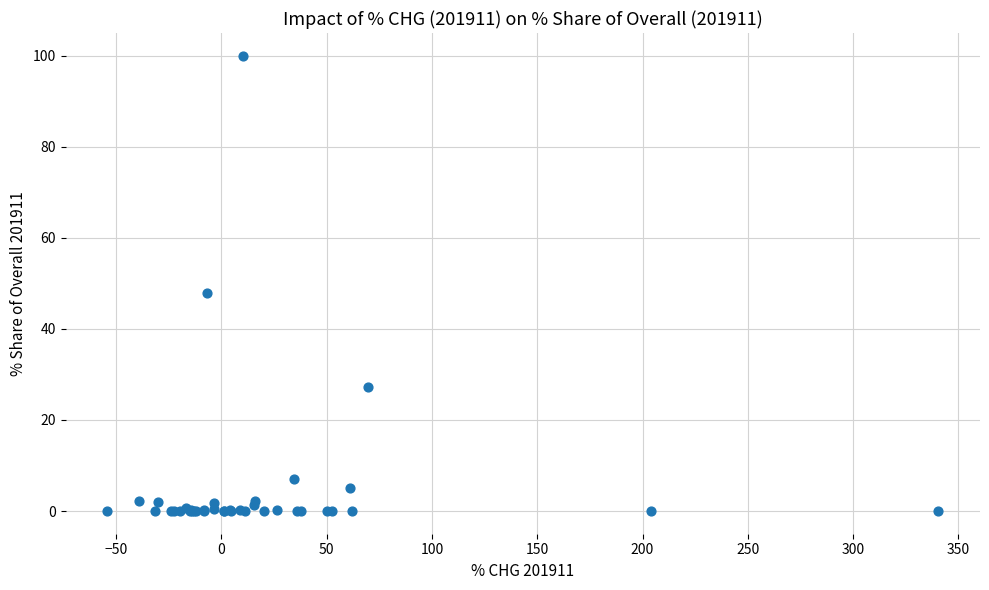

What Y value in the scatter plot is closest to 50?

47.9